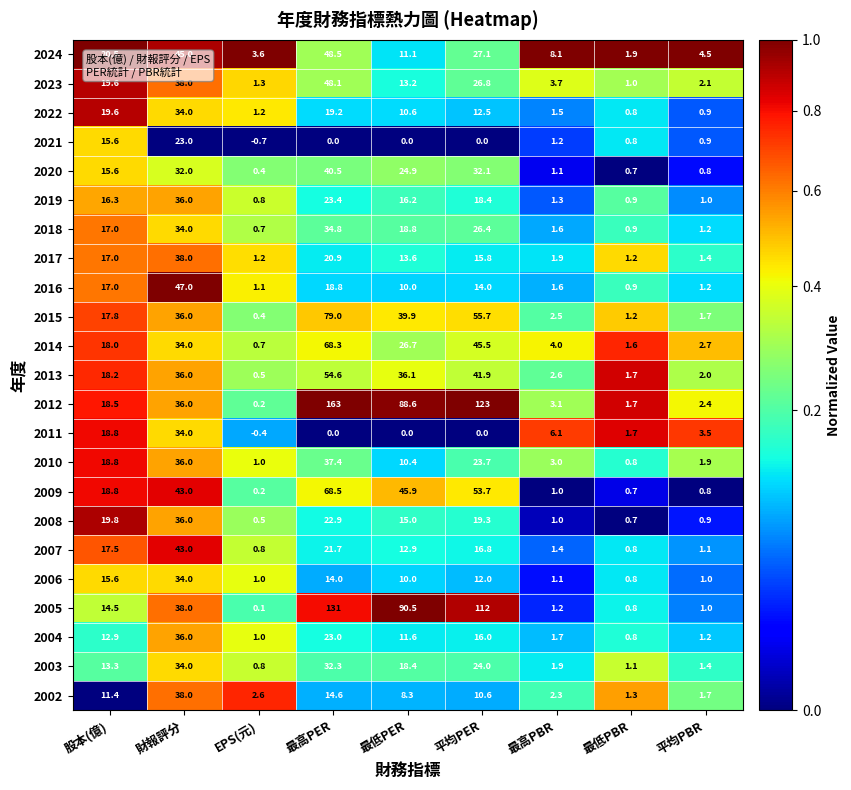

What is the difference between the 2021 values at 最高PBR and 最高PER?

1.2